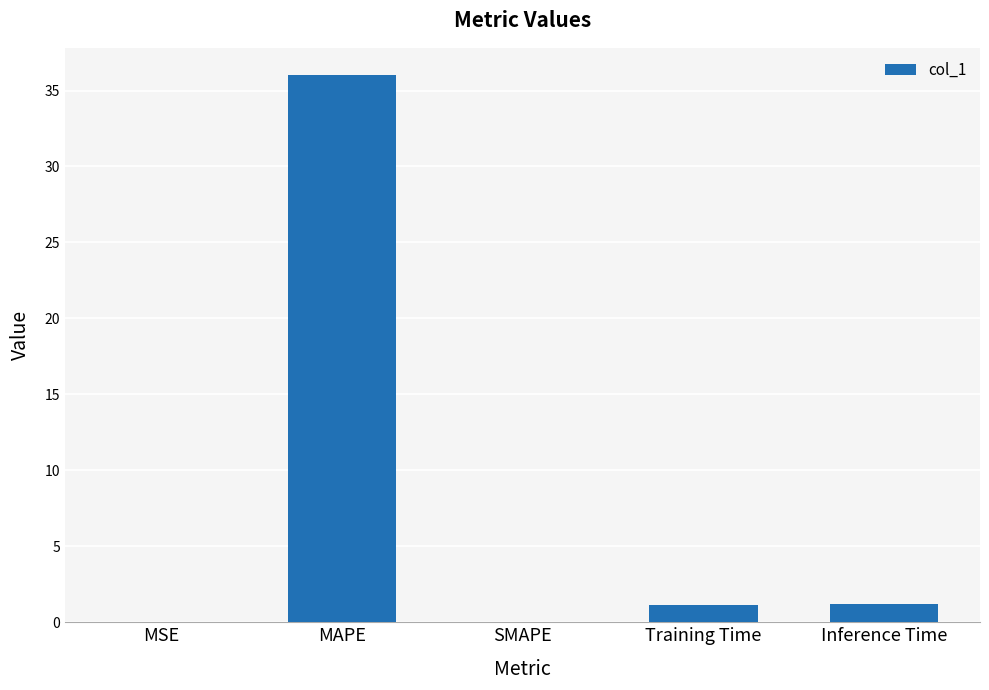

What is the sum of the values at Inference Time and Training Time?

2.4